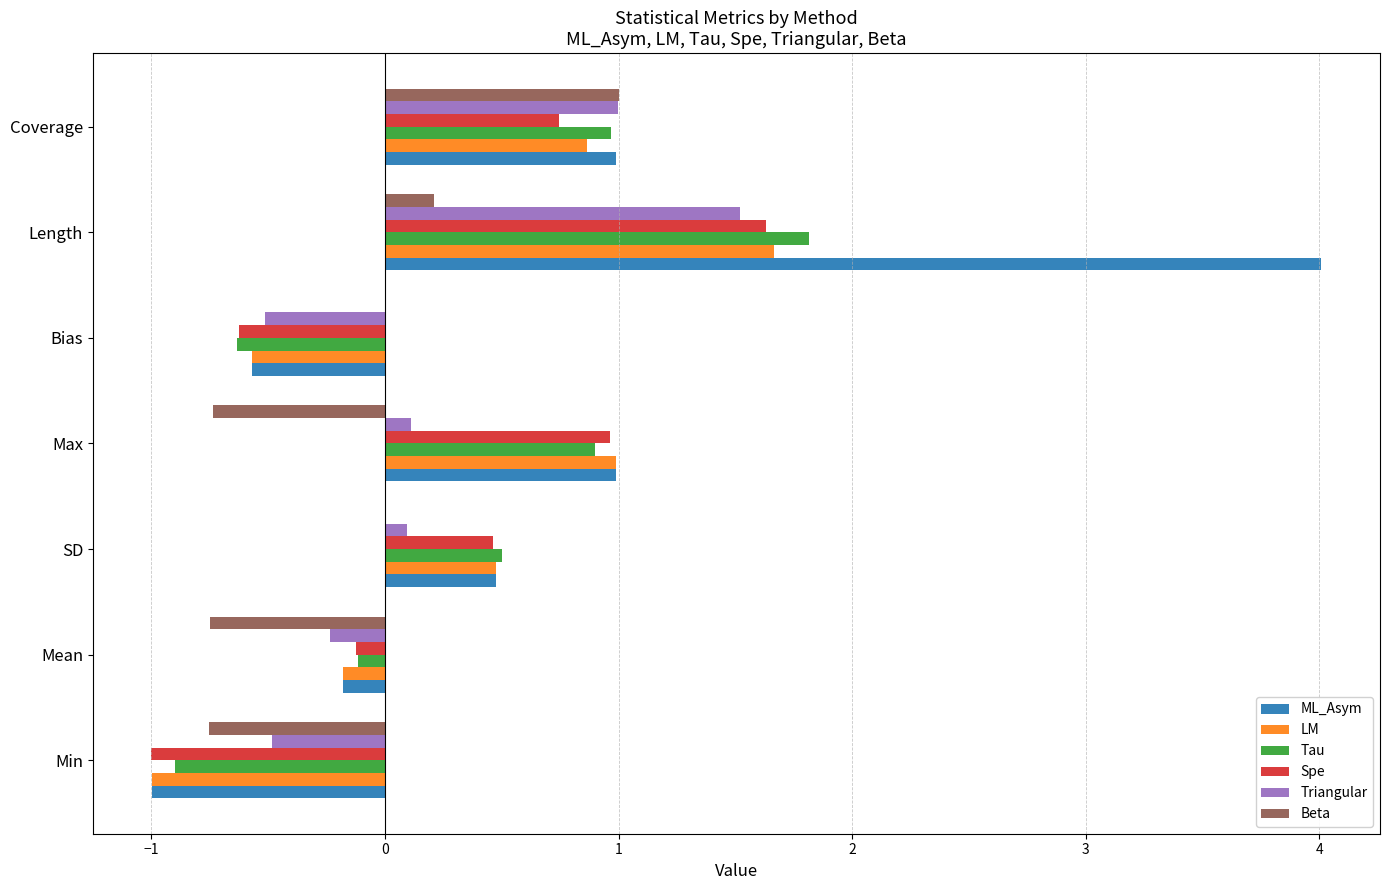

At which label does Tau reach its peak?

Length